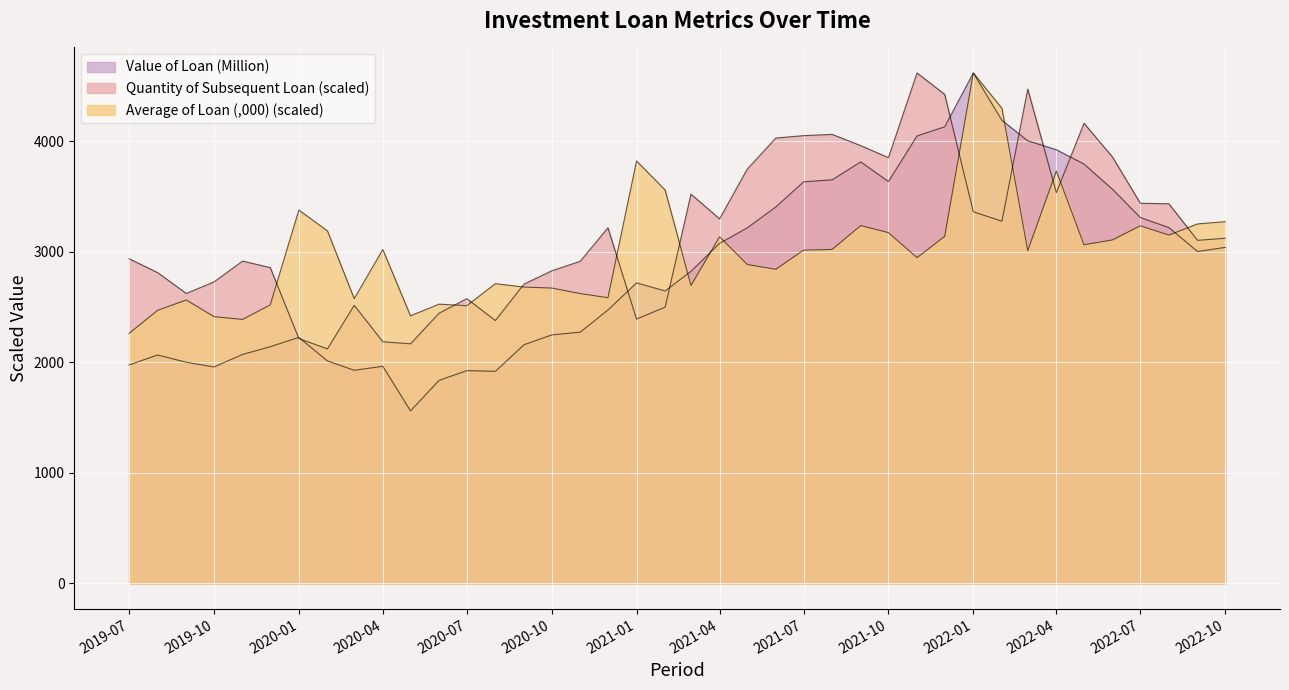

What are all the series names shown in the legend?

Quantity of Subsequent Loan, Value of Loan (Million), Average of Loan (,000)